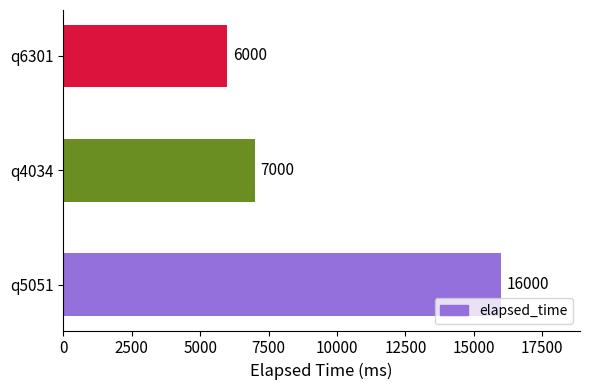

List the labels in order of value, smallest first.

q6301, q4034, q5051